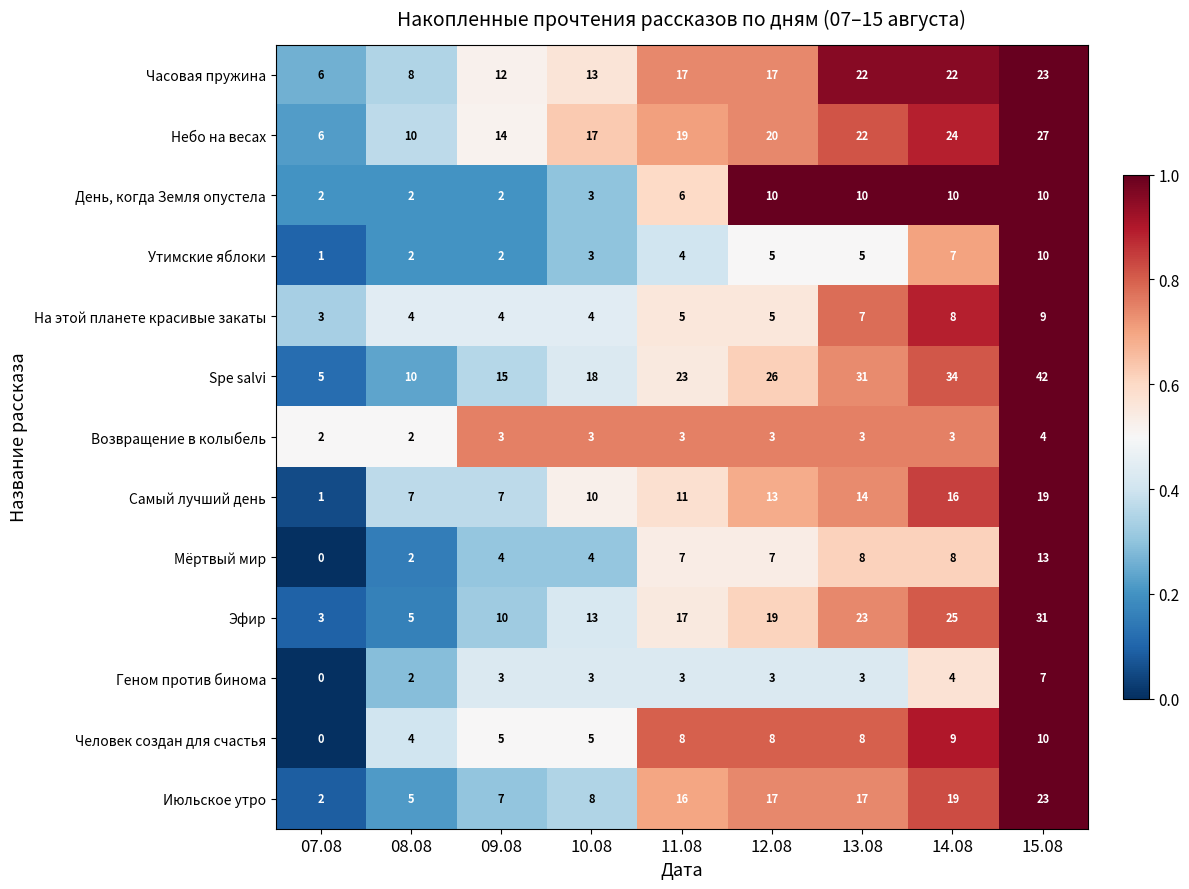

How many Утимские яблоки values are between 2 and 5?

6